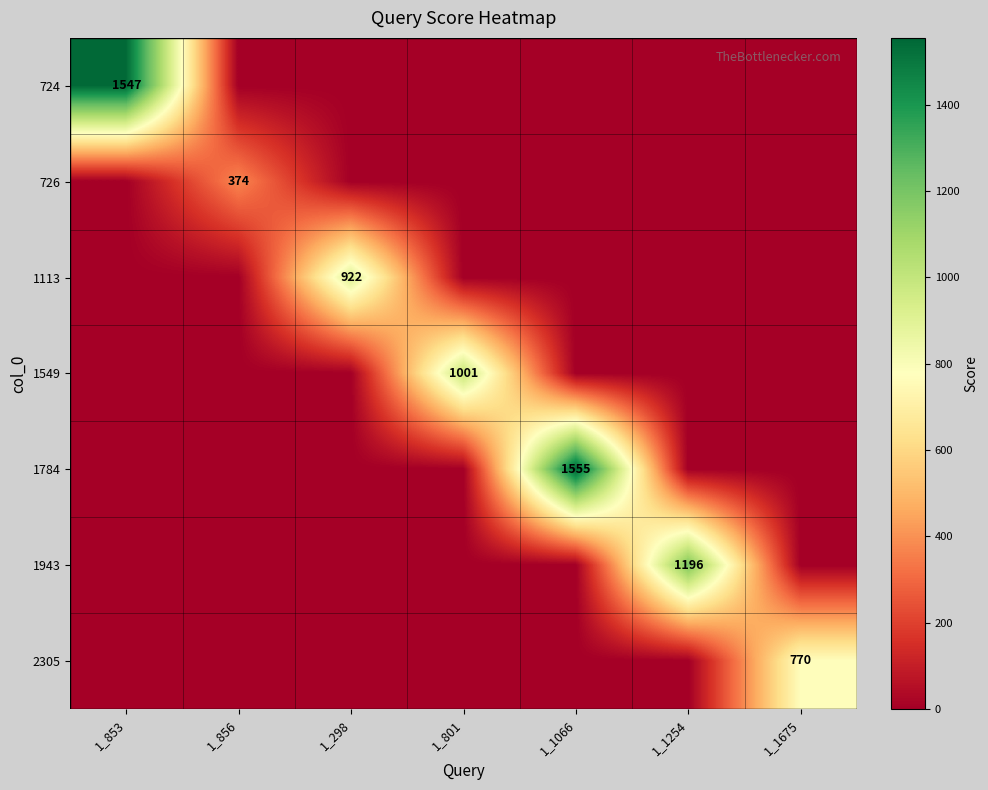

How many categories are shown in the chart?

7